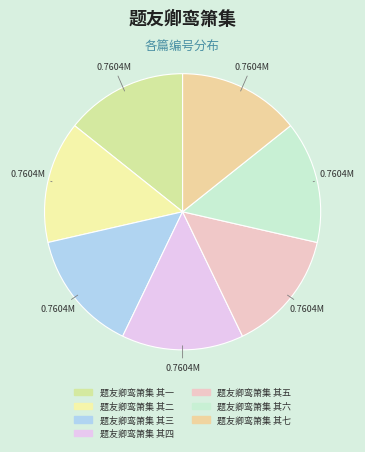

True or false: 题友卿鸾箫集 其六 accounts for 14% of the total.

True